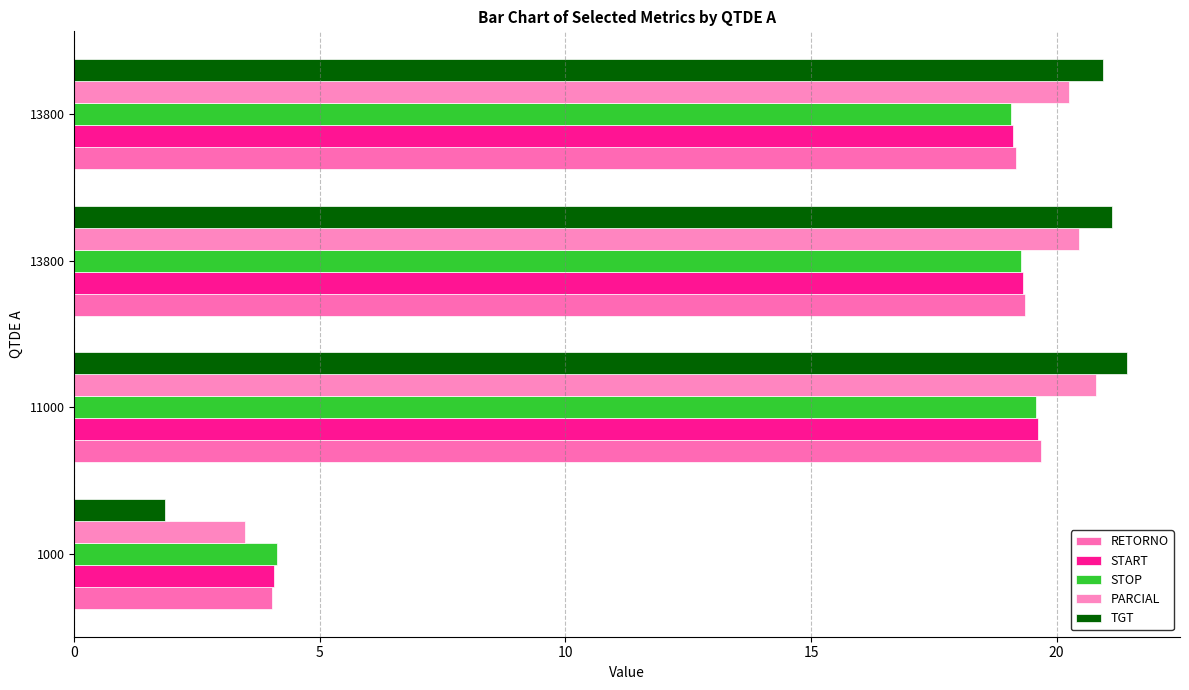

How many data points does each series have?

4